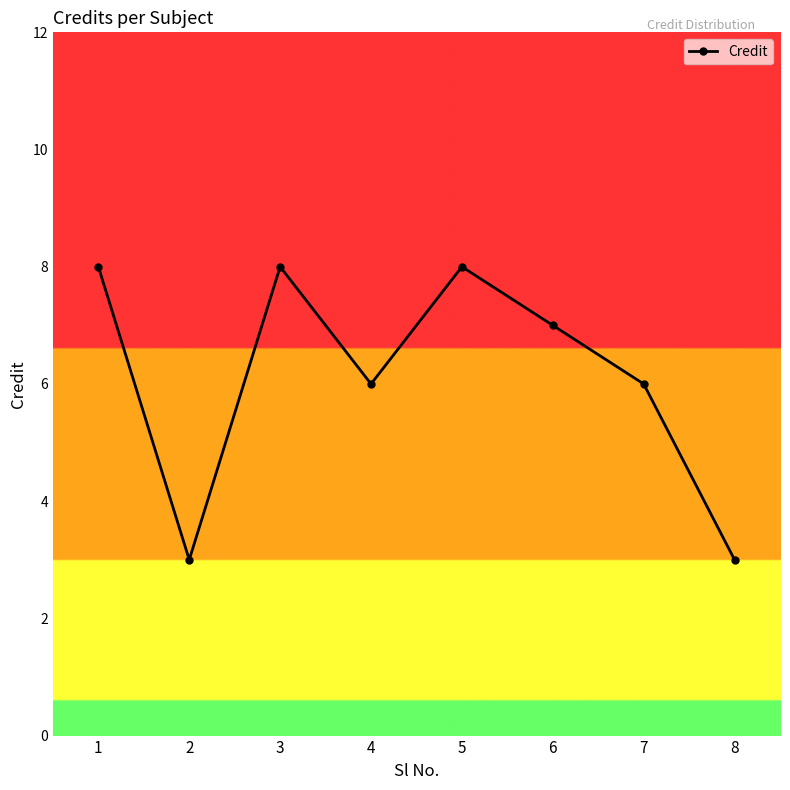

The chart shows a value of 7 at 6. True or false?

True